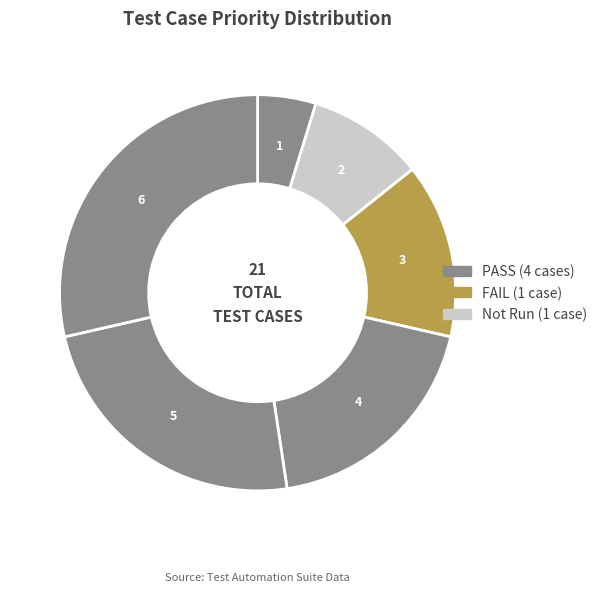

How many segments does this pie chart have?

6